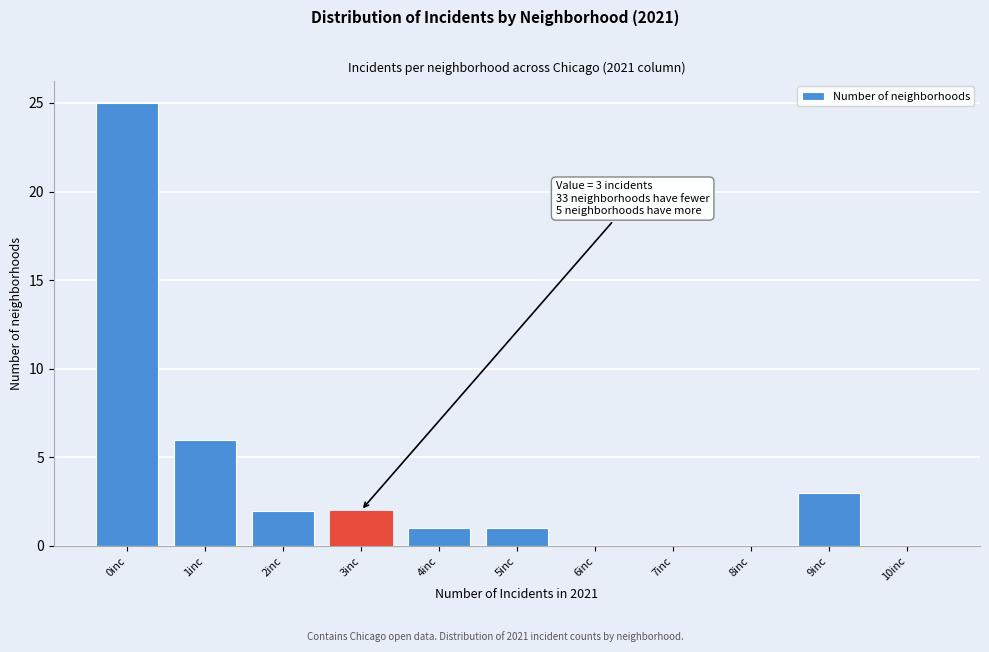

Reading left to right, list all the values displayed in this chart.

0inc=25	1inc=6	2inc=2	3inc=2	4inc=1	5inc=1	6inc=0	7inc=0	8inc=0	9inc=3	10inc=0